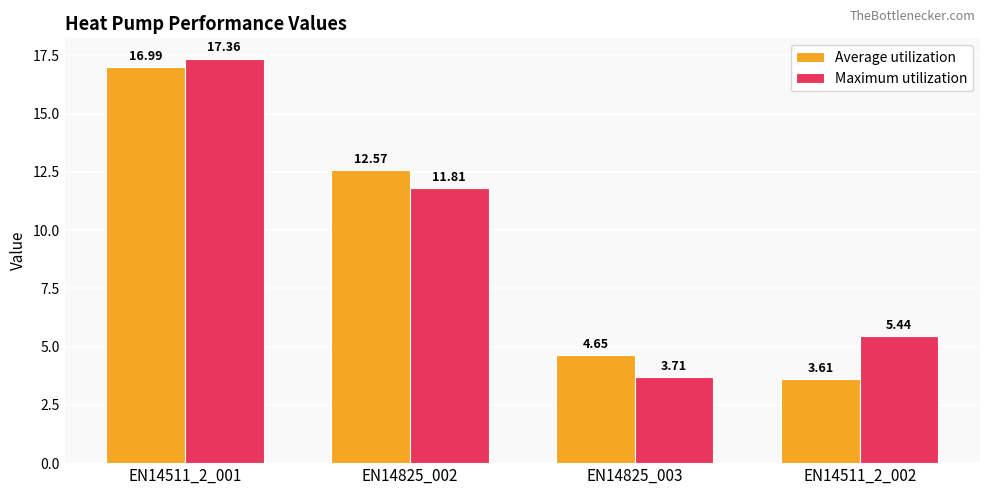

List the series in order of their peak value, lowest first.

Average utilization, Maximum utilization